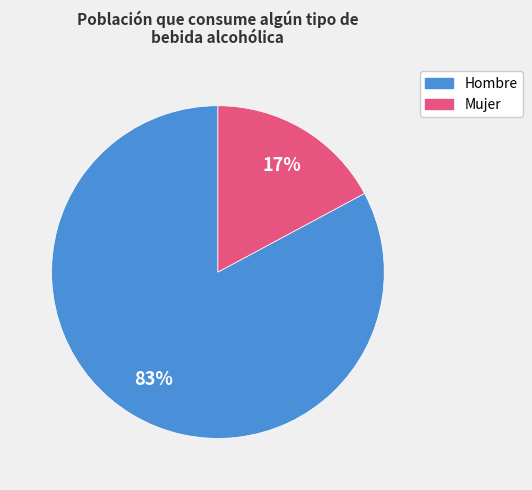

To the nearest percent, what is the difference between the Hombre and Mujer slice percentages?

66%